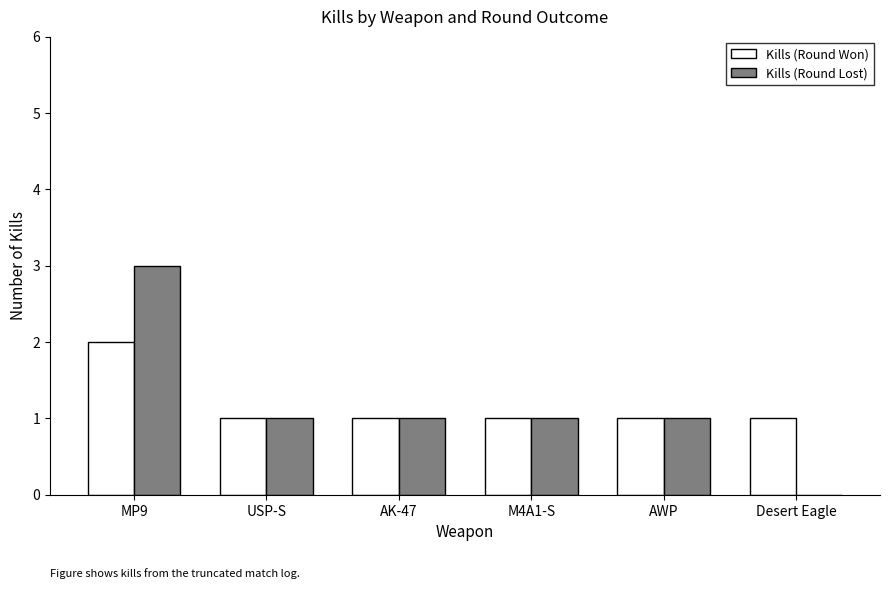

Which category has the highest value in the Kills (Round Lost) series?

MP9